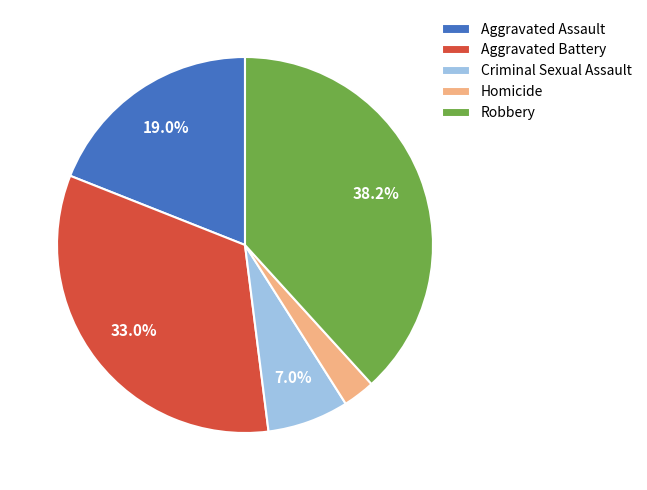

What percentage is NOT represented by Aggravated Assault?

81.0%